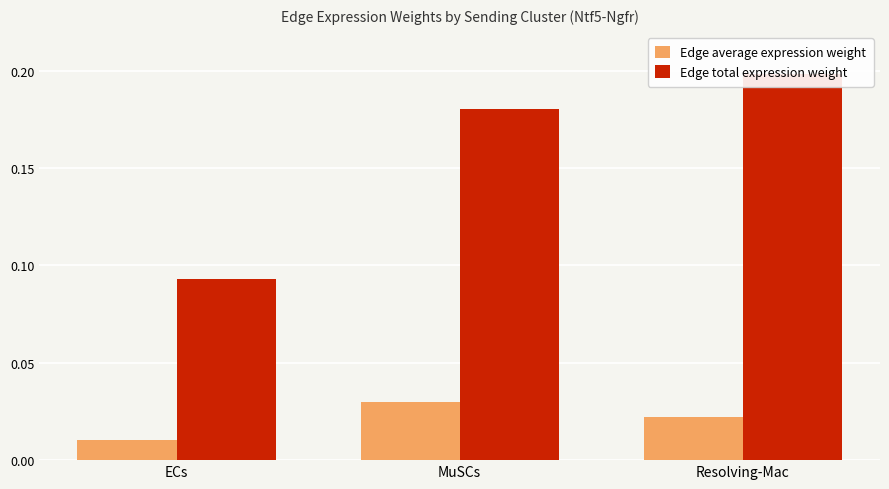

Are the bars grouped side by side (vs. stacked)?

Yes